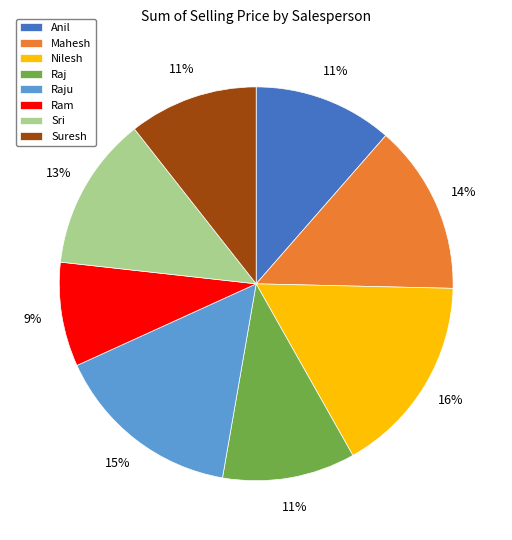

Which category has the smallest portion of the pie?

Ram